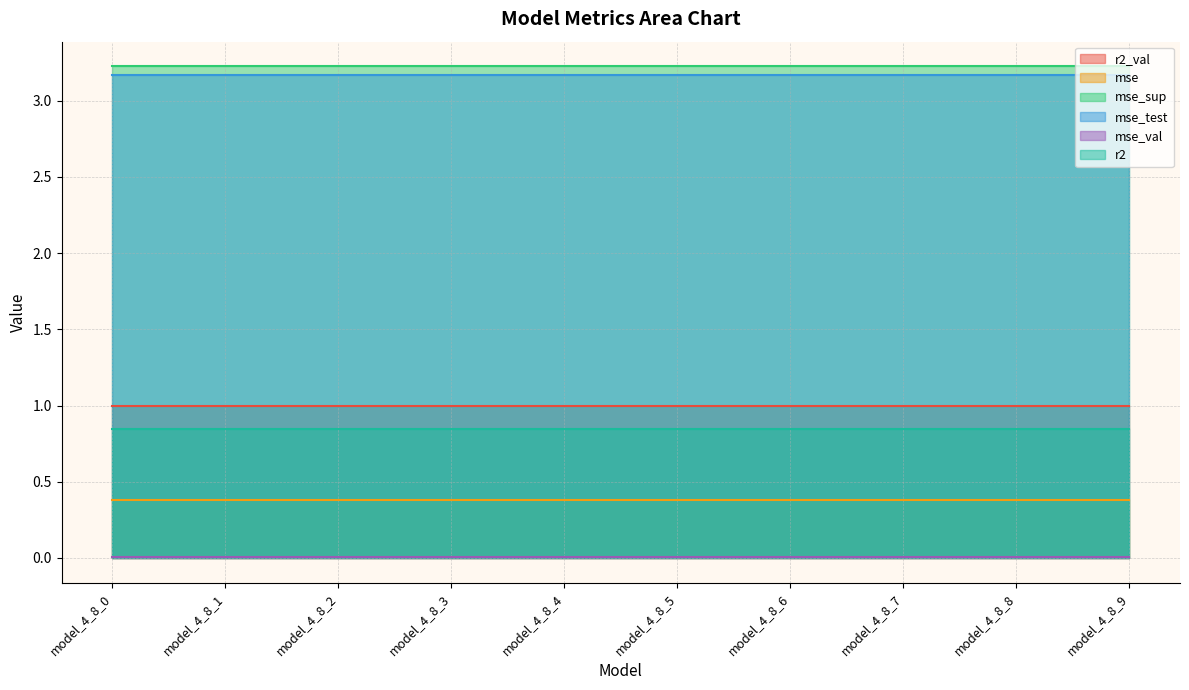

Read the r2_val value at model_4_8_9.

1.0